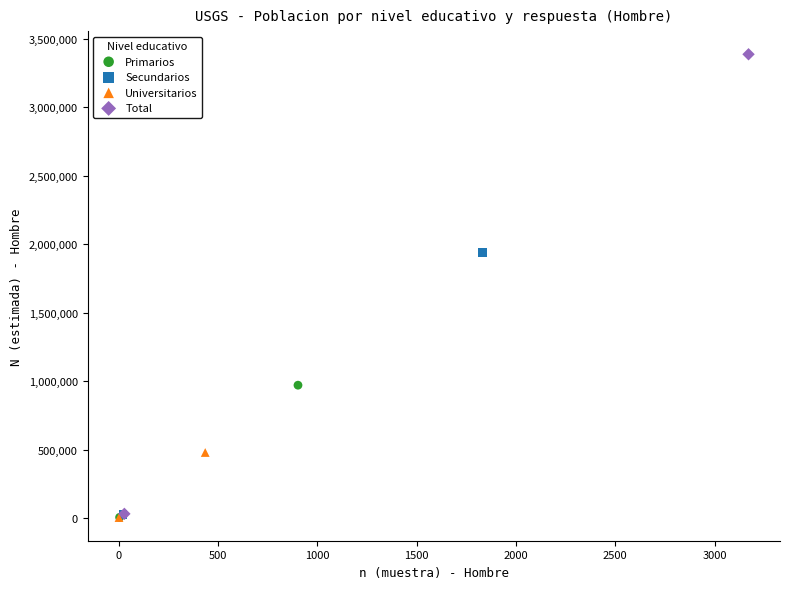

What are all the series names shown in the legend?

Primarios, Secundarios, Universitarios, Total